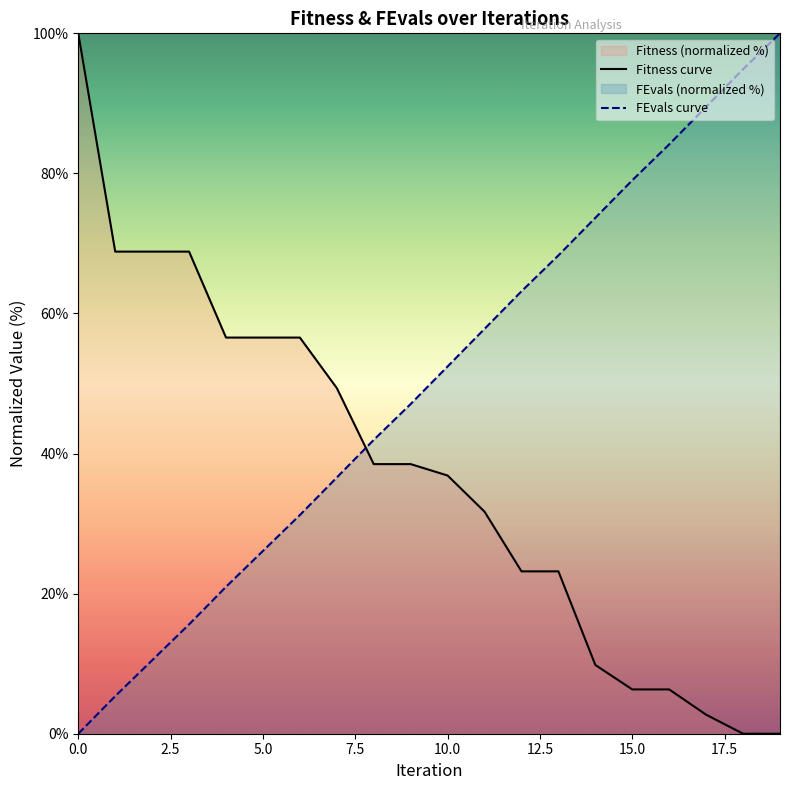

The Fitness curve series shows 10.1 at 15.0. True or false?

False